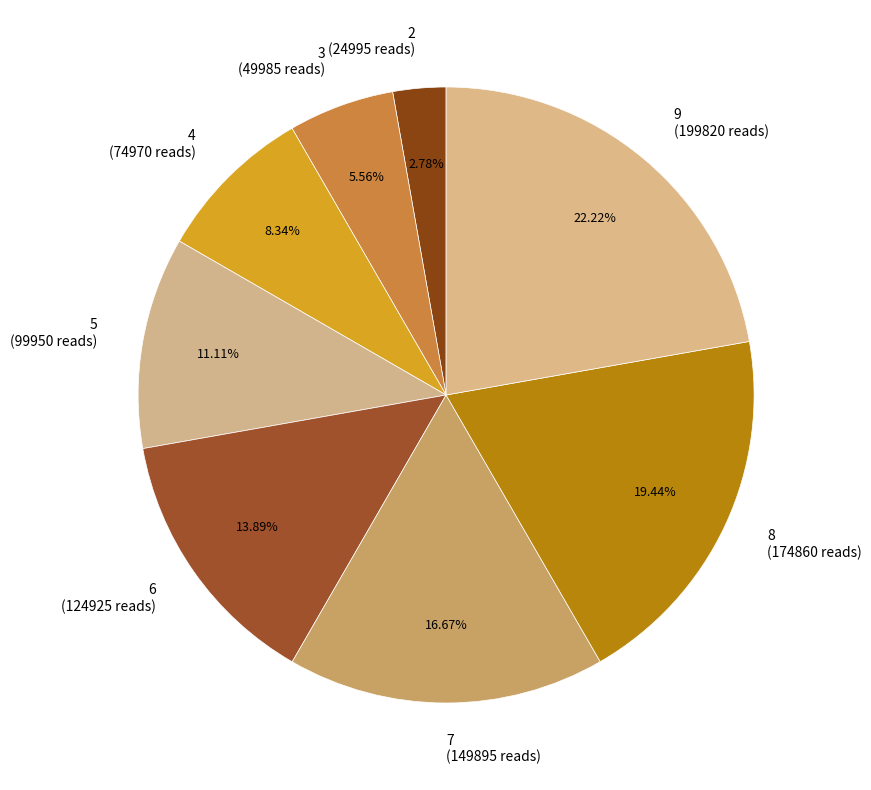

To the nearest percent, what is the difference between the 8 and 6 slice percentages?

6%